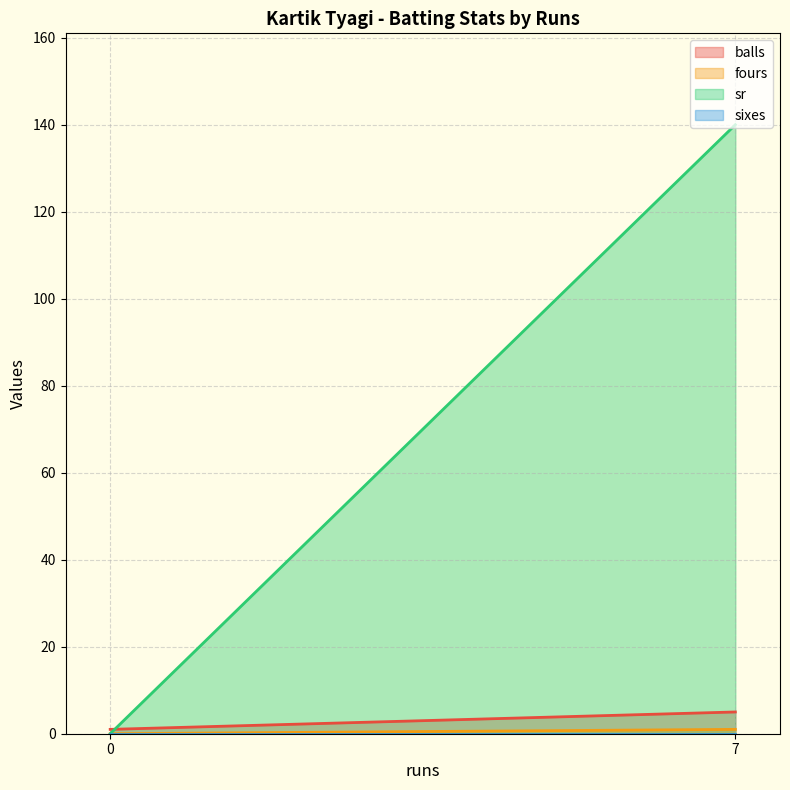

Which series has the largest total across all categories?

sr